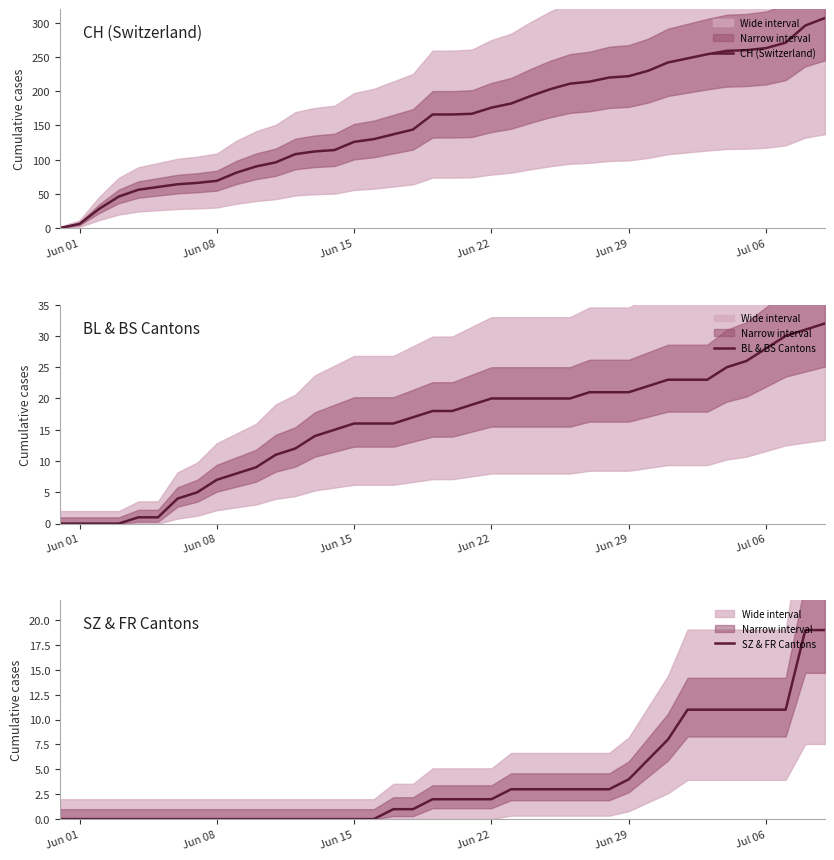

True or false: SZ & FR Cantons and CH (Switzerland) intersect in this chart.

False